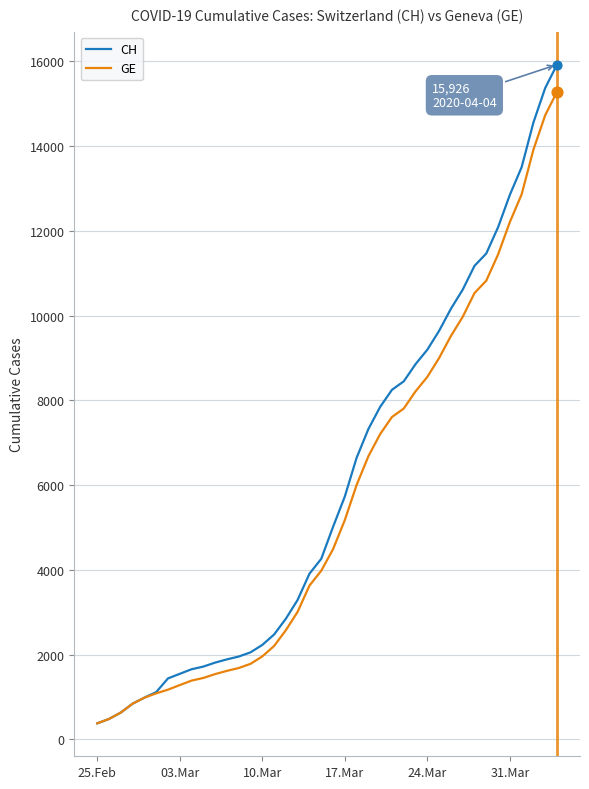

Which series has the widest spread of values?

CH